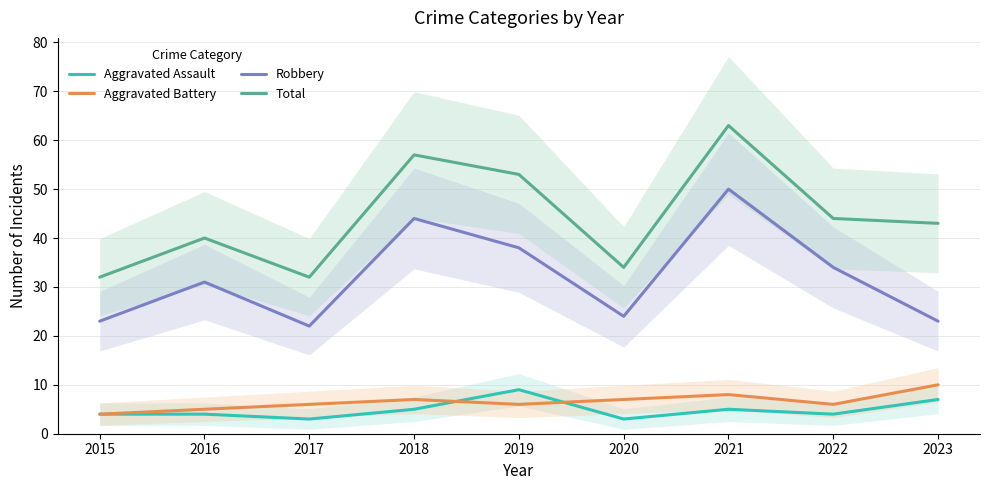

Reading left to right, extract all data points from this chart.

Aggravated Assault: 2015=4	2016=4	2017=3	2018=5	2019=9	2020=3	2021=5	2022=4	2023=7
Aggravated Battery: 2015=4	2016=5	2017=6	2018=7	2019=6	2020=7	2021=8	2022=6	2023=10
Robbery: 2015=23	2016=31	2017=22	2018=44	2019=38	2020=24	2021=50	2022=34	2023=23
Total: 2015=32	2016=40	2017=32	2018=57	2019=53	2020=34	2021=63	2022=44	2023=43